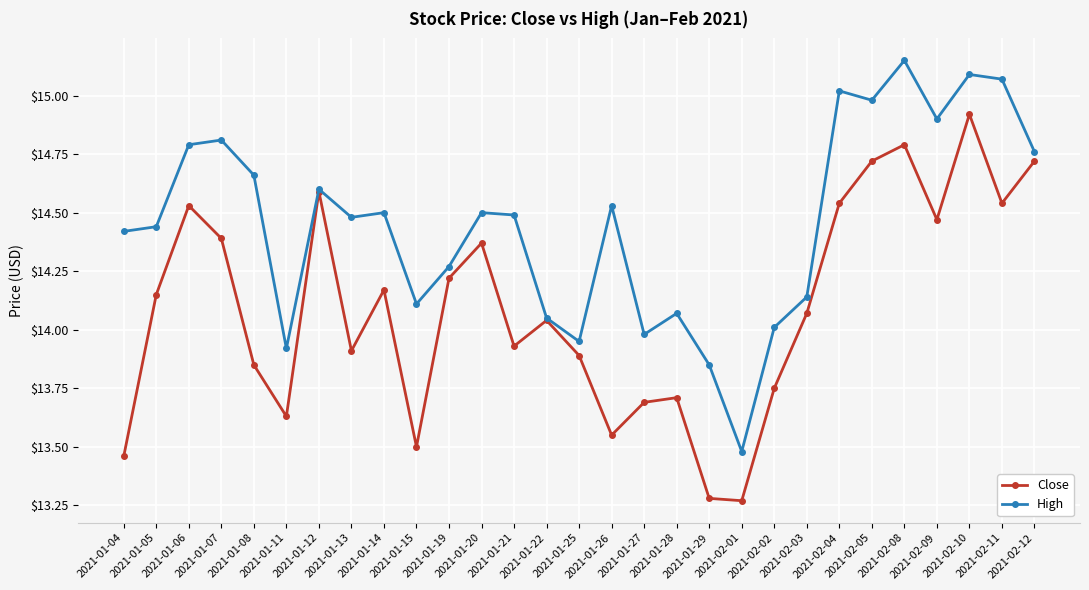

True or false: High has more than 1 interior local peaks.

True